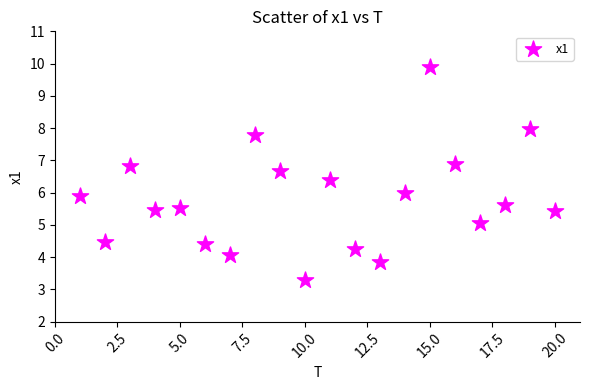

What is the range of X values (max minus min)?

19.0